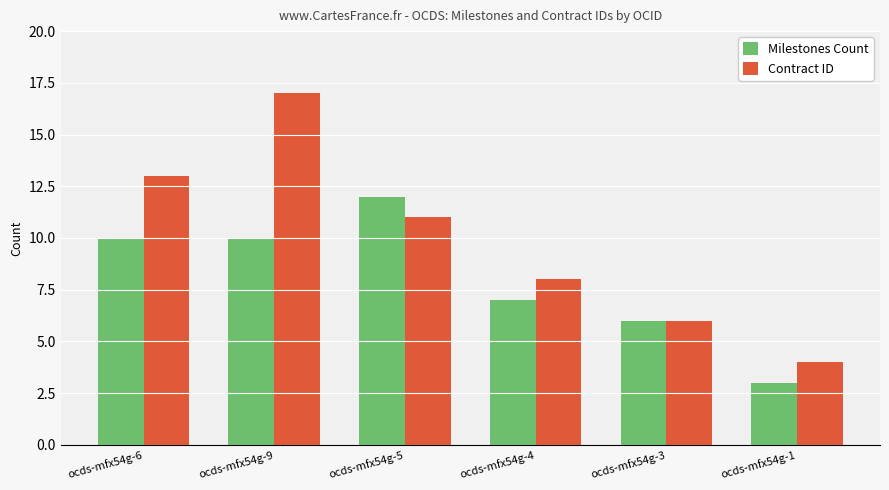

What position from the right is ocds-mfx54g-4?

3